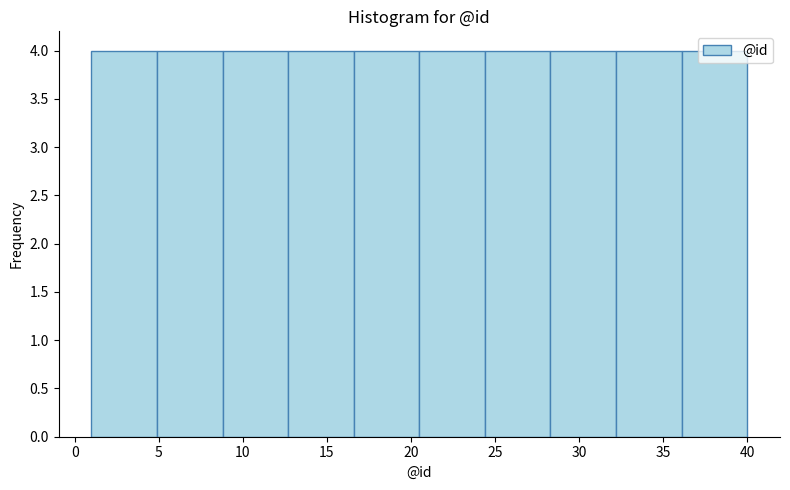

Reading left to right, transcribe this chart: for each bar, give the range it covers on the x-axis and its height. Neither the bar edges nor the heights are printed on the chart, so give them approximately, as read against the axes.

1.0 to 4.9: 4
4.9 to 8.8: 4
8.8 to 12.7: 4
12.7 to 16.6: 4
16.6 to 20.5: 4
20.5 to 24.4: 4
24.4 to 28.3: 4
28.3 to 32.2: 4
32.2 to 36.1: 4
36.1 to 40.0: 4